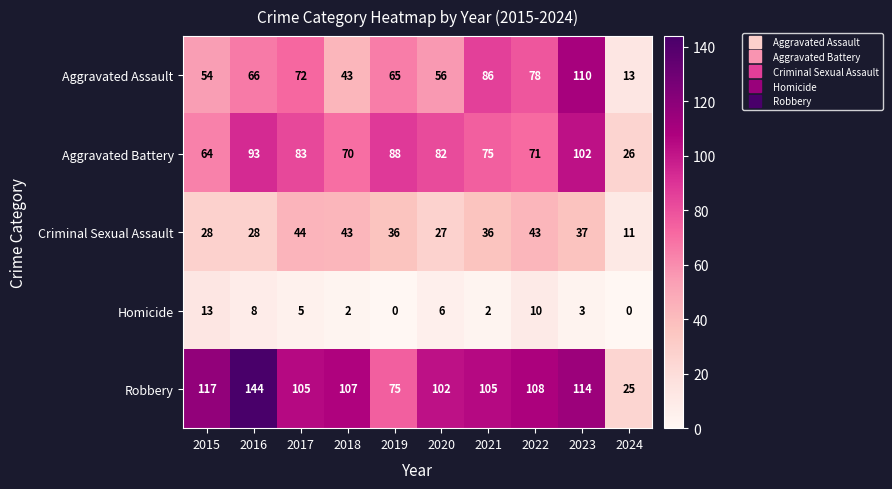

Which series has the largest range (max minus min)?

Robbery